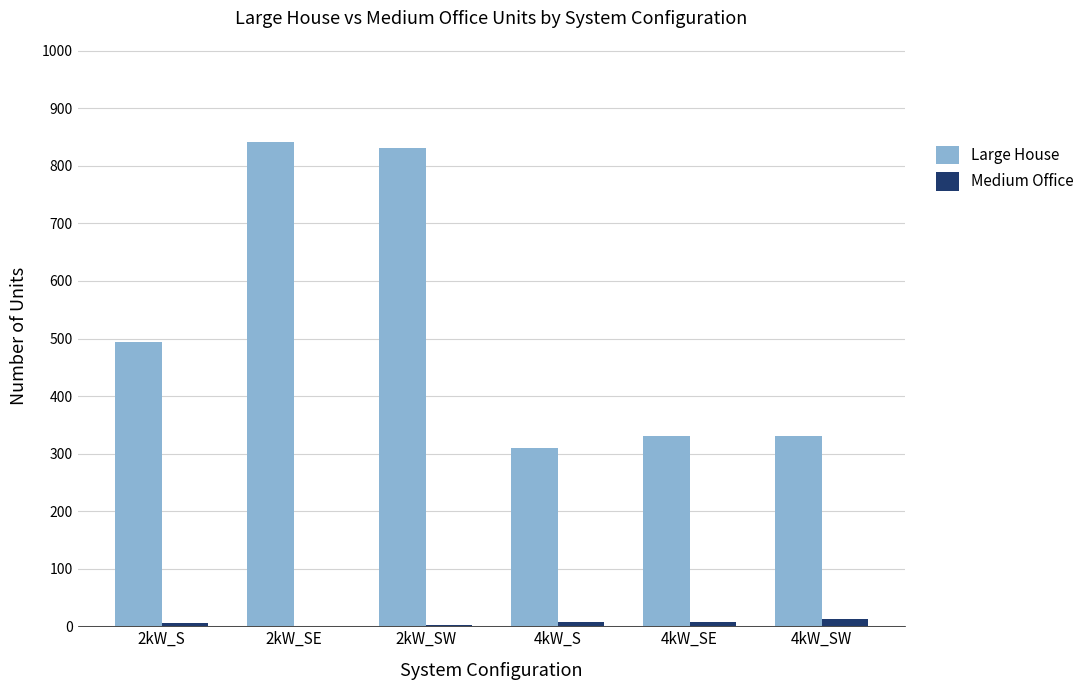

What is the maximum value shown in the chart?

842